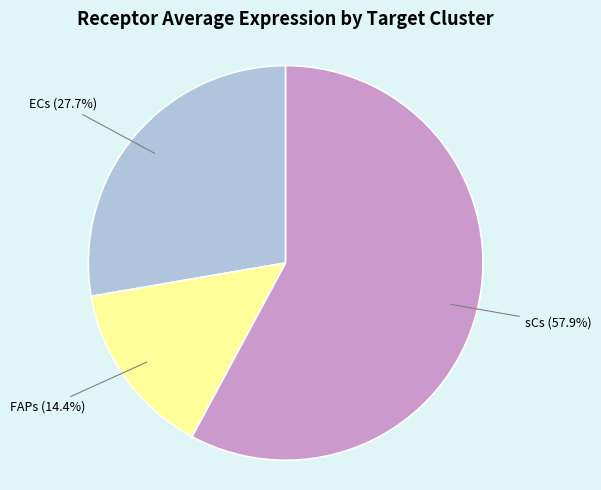

Is there any slice that represents more than half of the pie?

Yes